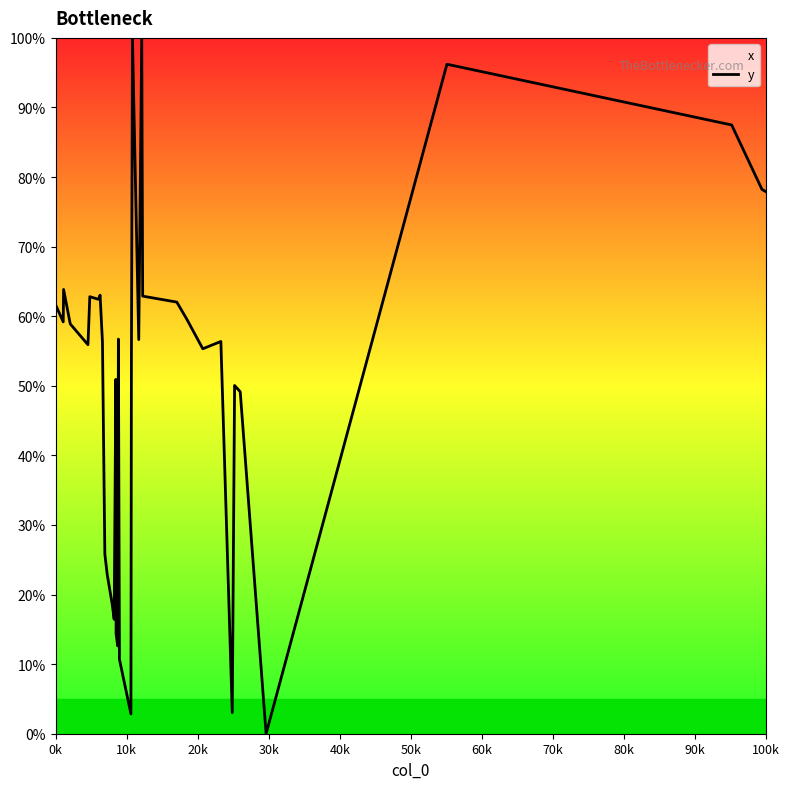

Reading left to right, transcribe all the data shown in this chart.

61.6	59.2	63.8	58.9	55.9	62.8	62.4	63.0	56.3	25.8	22.9	22.1	21.8	18.6	17.6	16.4	50.9	14.4	12.6	56.7	10.7	2.8	54.4	99.9	56.6	100.0	62.9	62.0	59.6	55.3	56.4	3.0	50.0	49.9	49.1	0.0	96.2	87.5	78.2	77.9